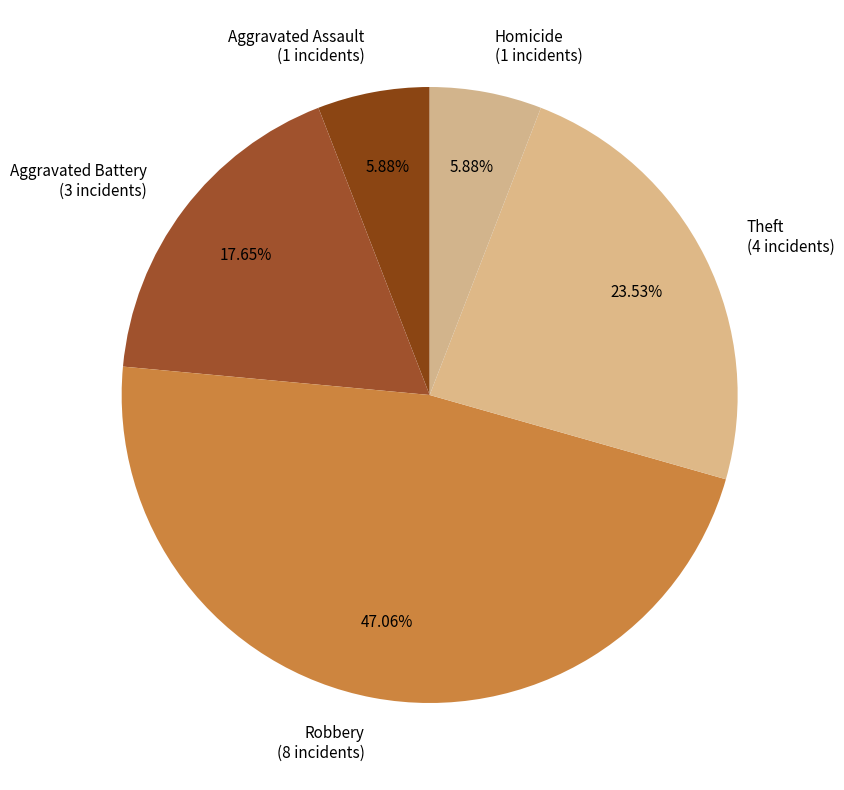

Approximately how many times larger is the value at Homicide (1 incidents) compared to Aggravated Battery (3 incidents)?

0.3